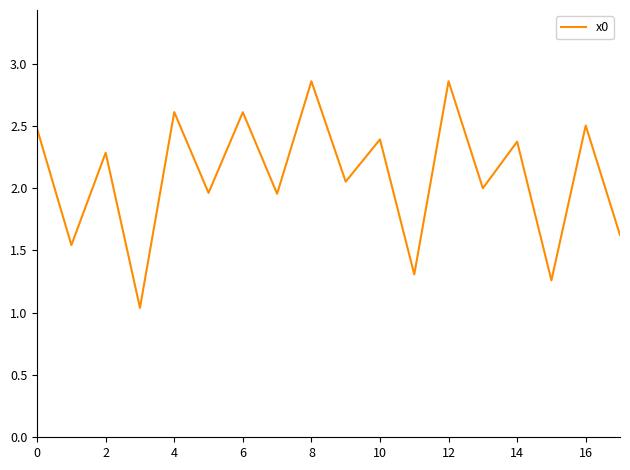

What is the difference between the maximum and minimum values?

1.8